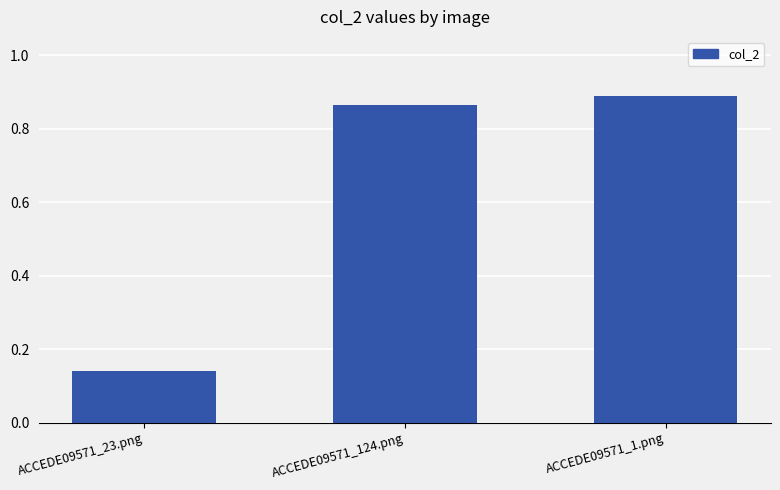

What is the sum of all values?

1.9